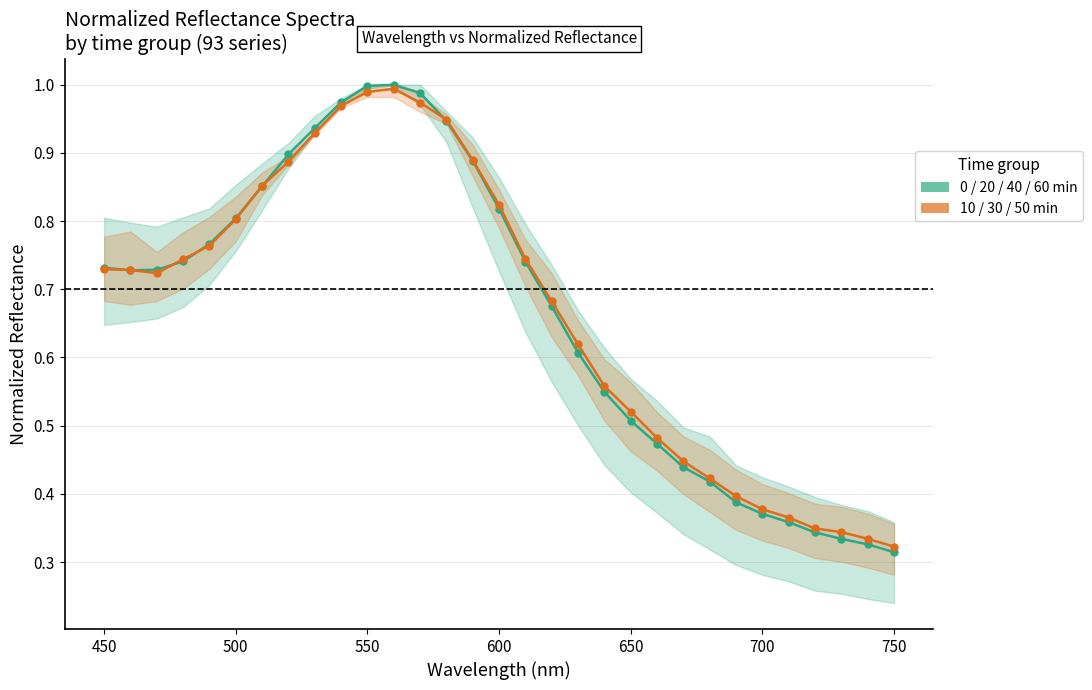

What is the lowest value of the 10/30/50 min avg series?

0.3